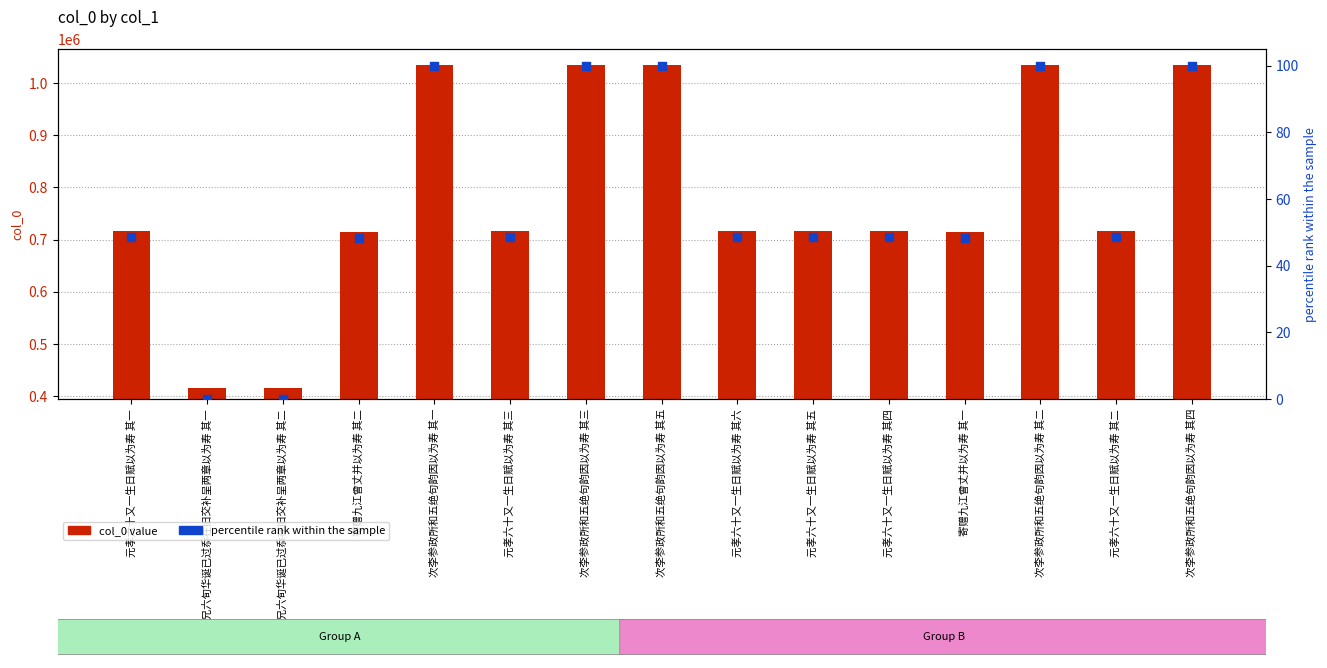

Which series has the largest total across all categories?

col_0 value